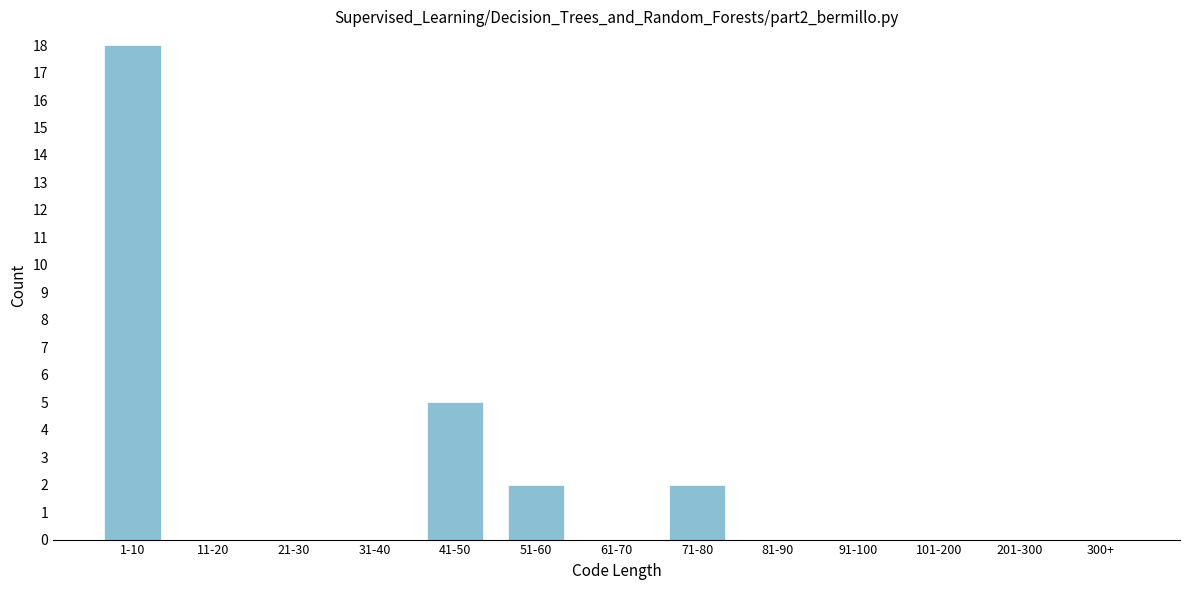

Reading left to right, list all the values displayed in this chart.

1-10=18	11-20=0	21-30=0	31-40=0	41-50=5	51-60=2	61-70=0	71-80=2	81-90=0	91-100=0	101-200=0	201-300=0	300+=0